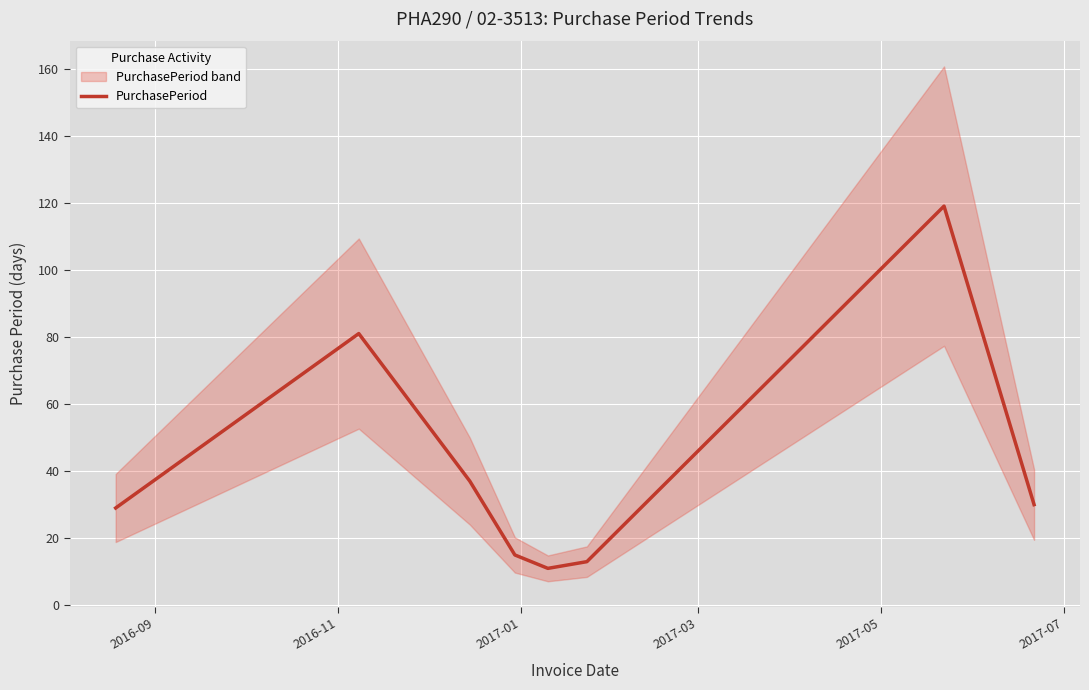

How many lines are shown in the chart?

1